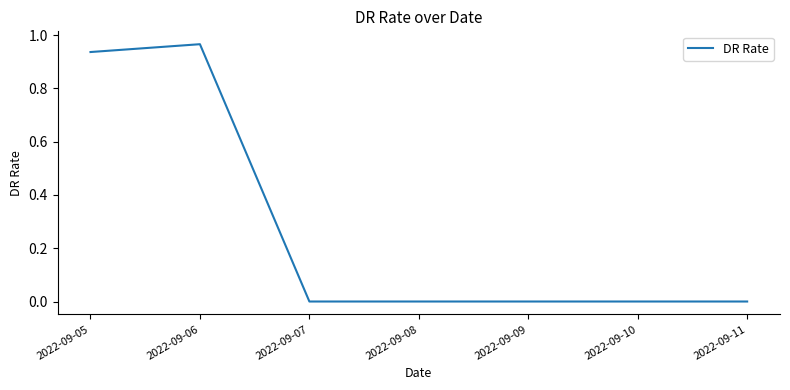

True or false: the data has more than 0 interior local peaks.

True